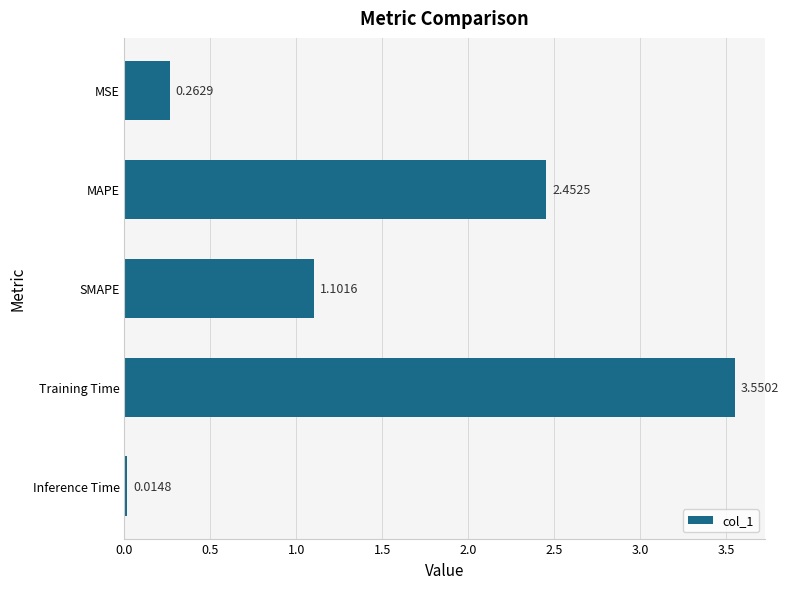

Count the number of data series in this chart.

1